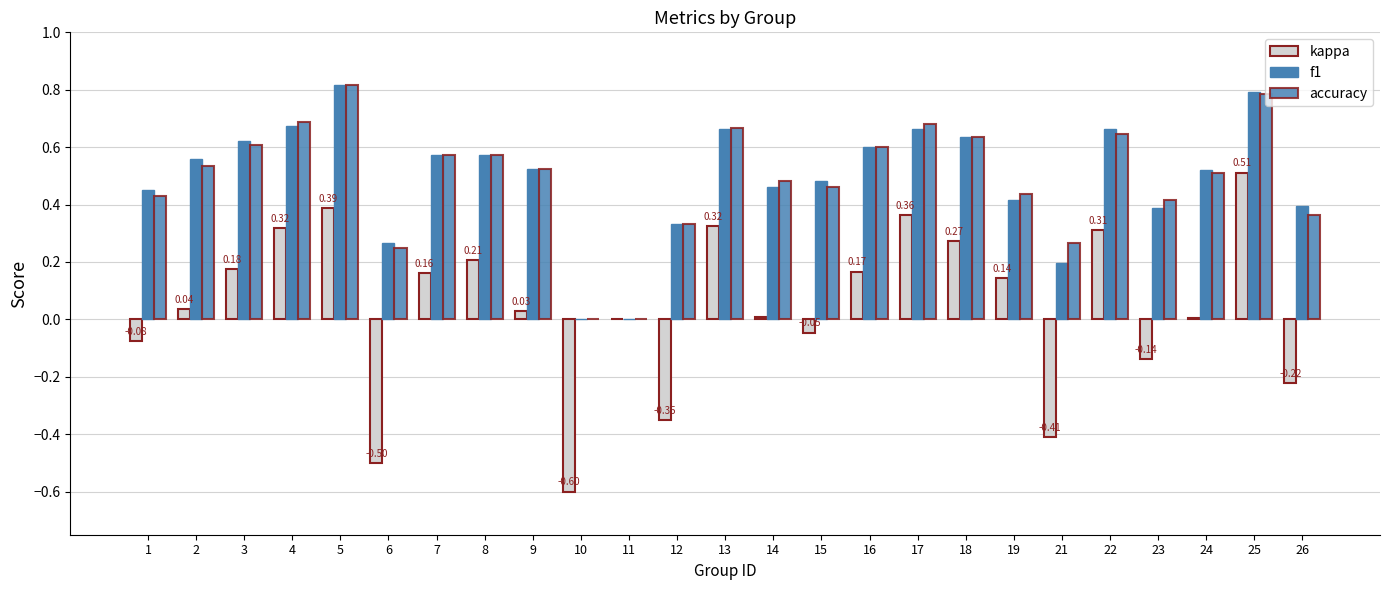

Is it true that accuracy equals 0.5 at 21?

False